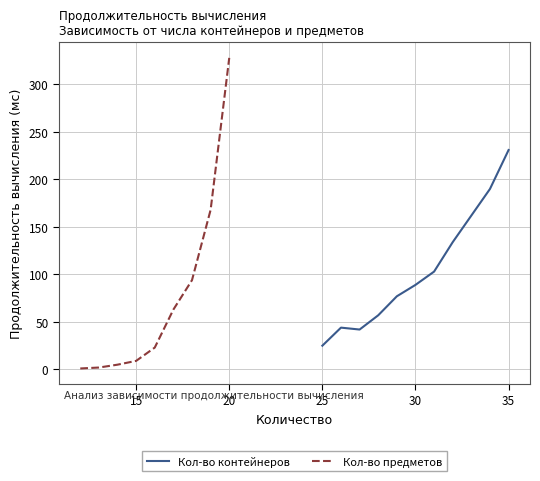

Is it true that Кол-во контейнеров equals 25 at 25?

True